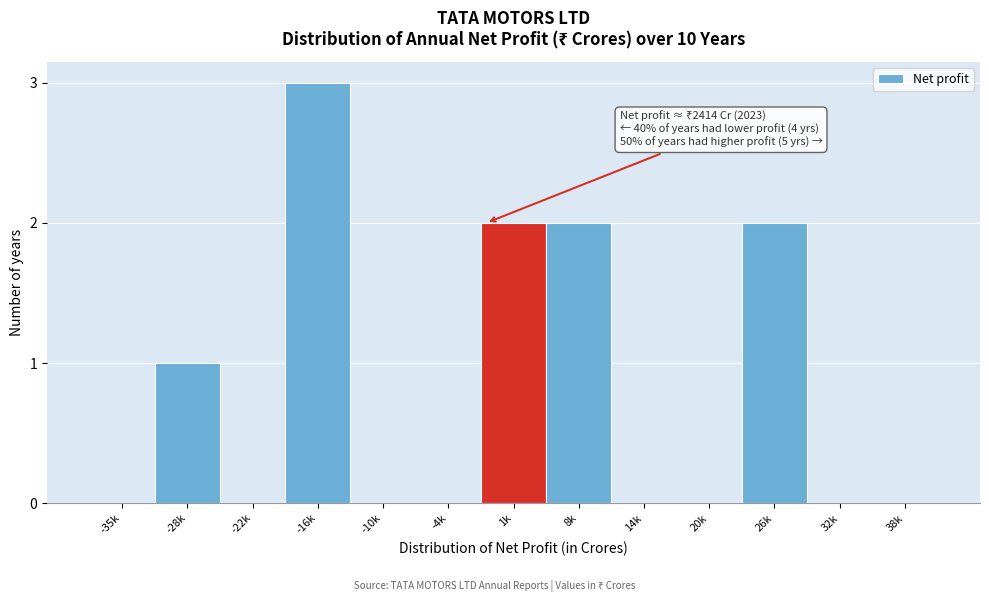

Reading left to right, extract all data points from this chart.

-35k=0	-28k=1	-22k=0	-16k=3	-10k=0	-4k=0	1k=2	8k=2	14k=0	20k=0	26k=2	32k=0	38k=0